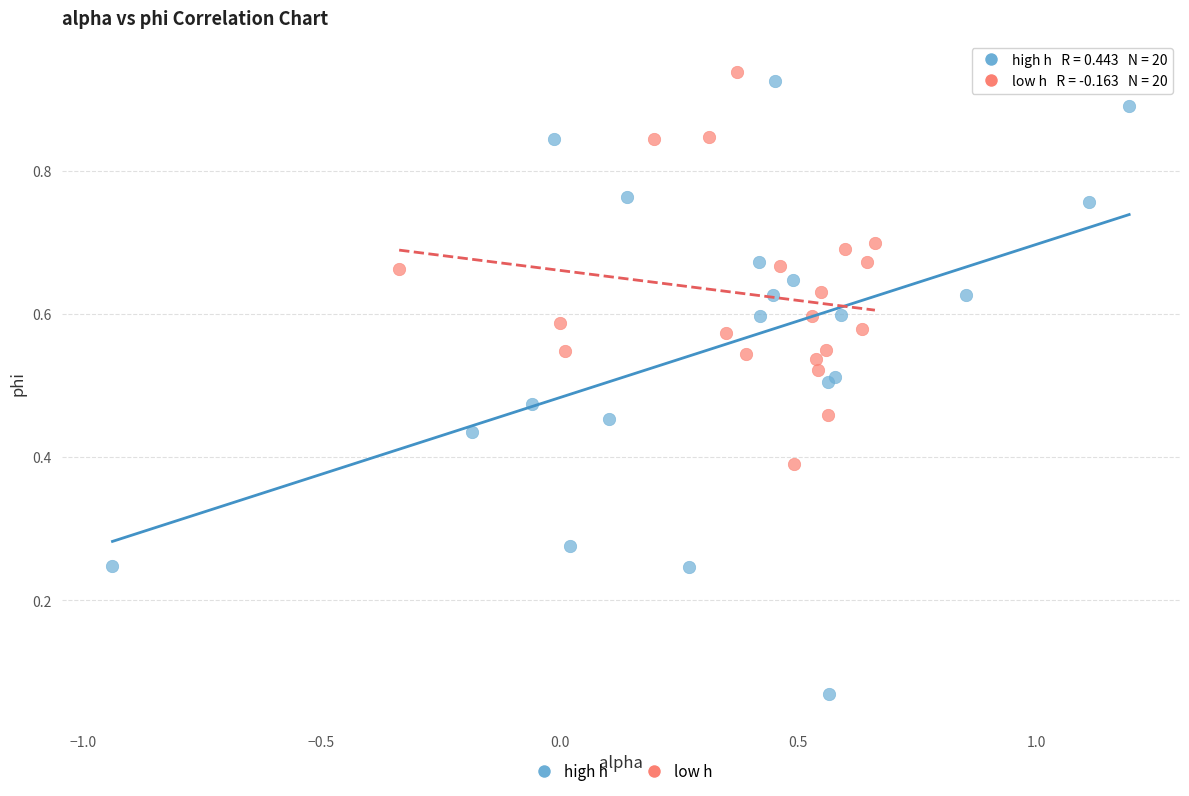

Which series has the widest spread of Y values?

high h